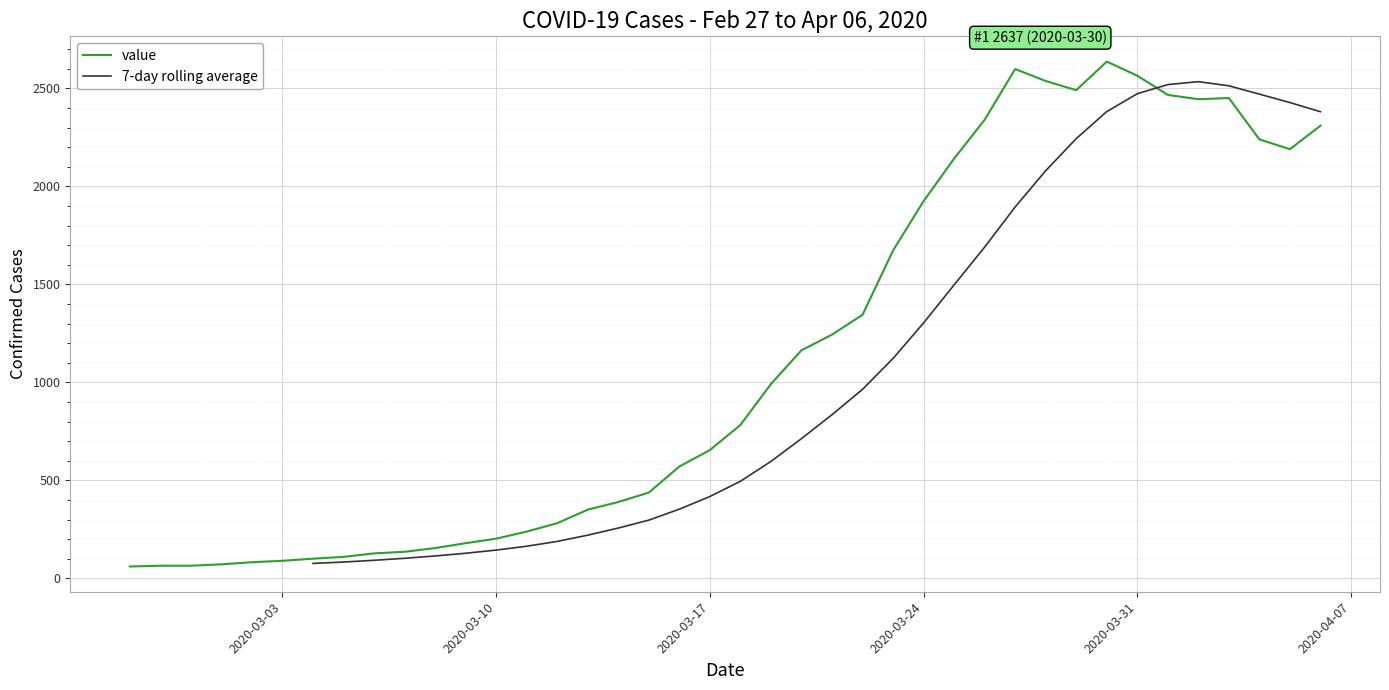

What is the maximum value for value?

2637